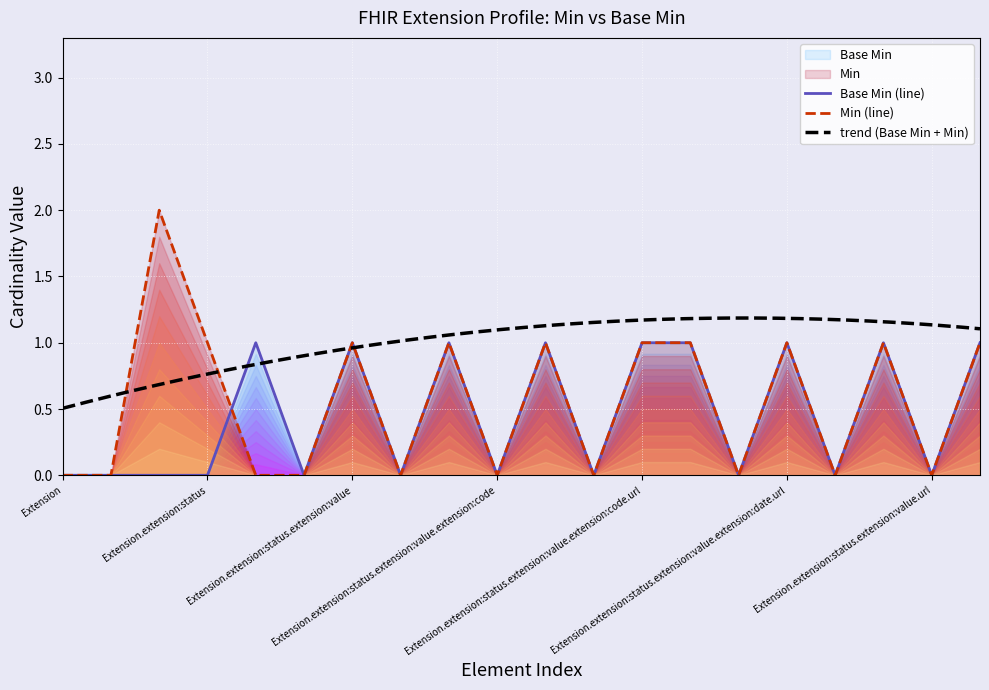

True or false: Min has a value of 0 at Extension.extension:status.extension:value.url.

True